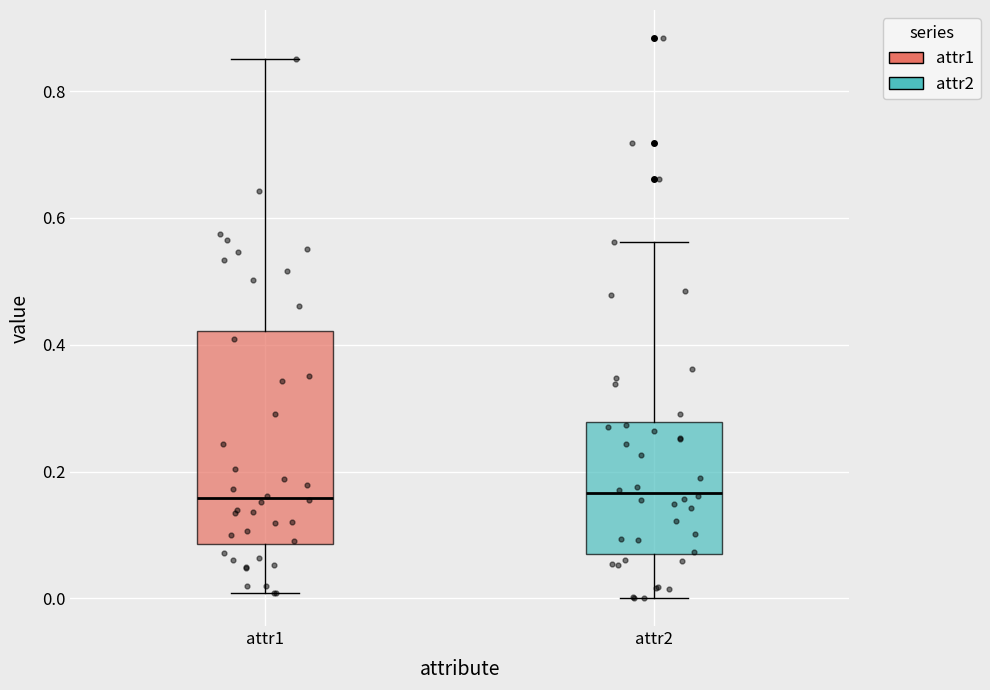

Which box is the tallest, from its lower edge to its upper edge?

attr1